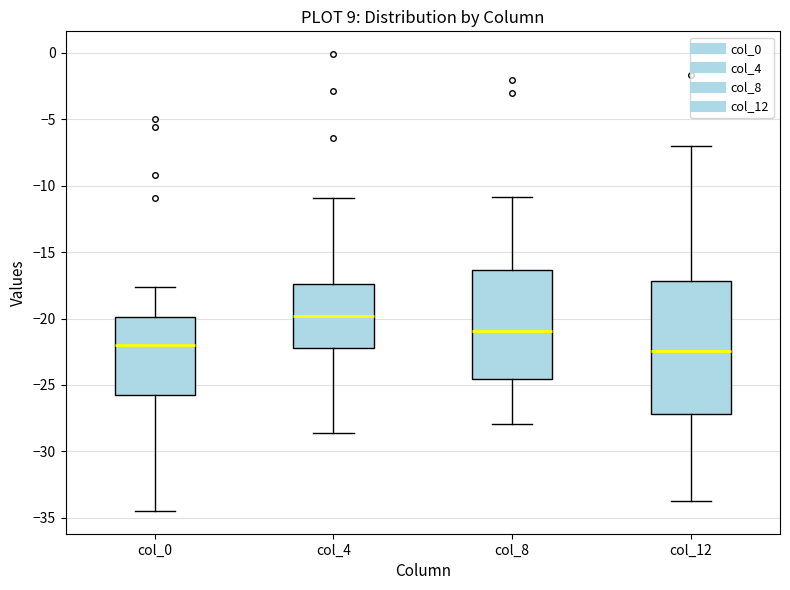

Reading left to right, read every box against the y-axis: the position of its median line, the range the box covers, and the ends of its whiskers. The values are not printed on the chart, so give them approximately, as read against the axis.

col_0: median -22.0, box -25.5 to -20.0, whiskers -34.5 to -17.5
col_4: median -20.0, box -22.0 to -17.5, whiskers -28.5 to -11.0
col_8: median -21.0, box -24.5 to -16.5, whiskers -28.0 to -11.0
col_12: median -22.5, box -27.0 to -17.0, whiskers -34.0 to -7.0